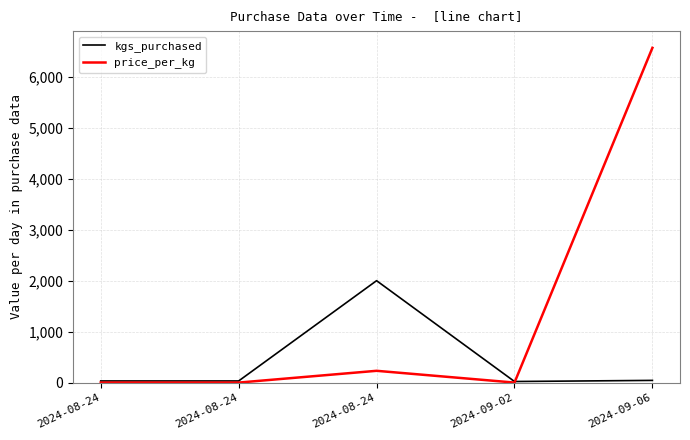

Where is the first local maximum for kgs_purchased?

2024-08-24